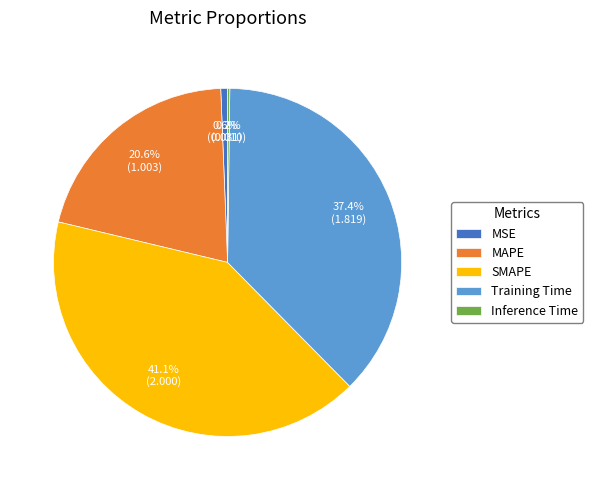

Which has a higher value, MSE or Training Time?

Training Time